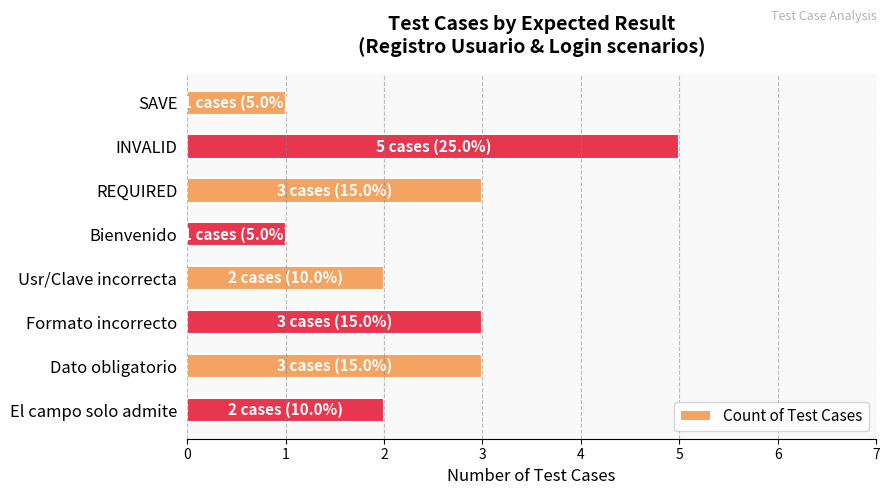

What is the smallest value displayed?

1